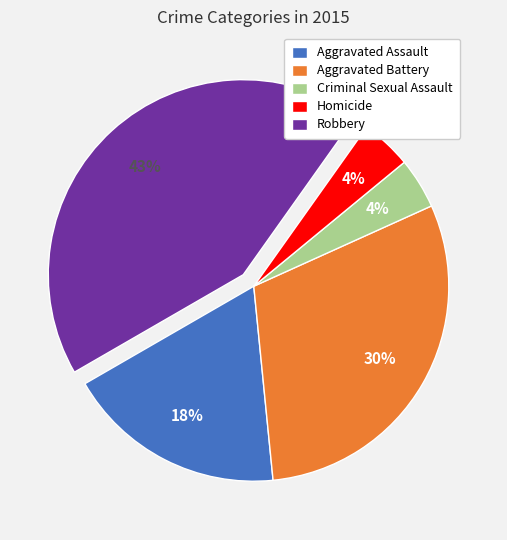

Count the number of slices in the pie.

5